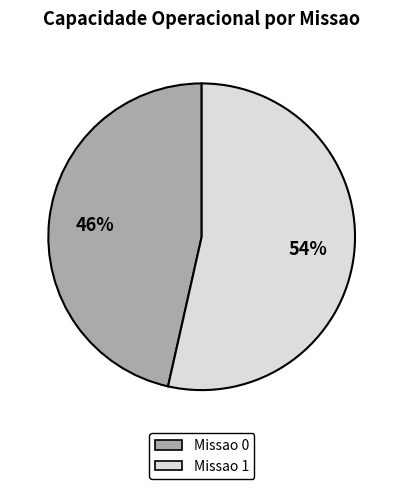

Is there any slice that represents more than half of the pie?

Yes